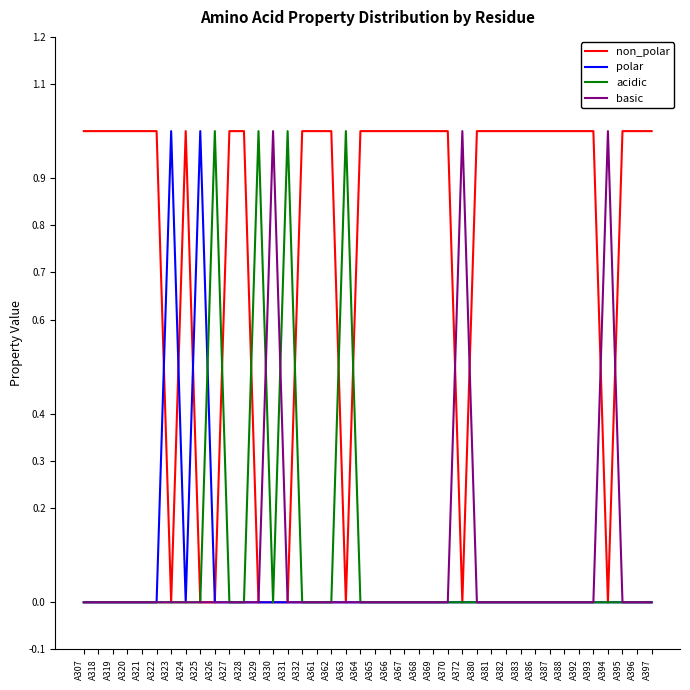

Reading left to right, what are all the values shown in this chart?

non_polar: 1	1	1	1	1	1	0	1	0	0	1	1	0	0	0	1	1	1	0	1	1	1	1	1	1	1	0	1	1	1	1	1	1	1	1	1	0	1	1	1
polar: 0	0	0	0	0	0	1	0	1	0	0	0	0	0	0	0	0	0	0	0	0	0	0	0	0	0	0	0	0	0	0	0	0	0	0	0	0	0	0	0
acidic: 0	0	0	0	0	0	0	0	0	1	0	0	1	0	1	0	0	0	1	0	0	0	0	0	0	0	0	0	0	0	0	0	0	0	0	0	0	0	0	0
basic: 0	0	0	0	0	0	0	0	0	0	0	0	0	1	0	0	0	0	0	0	0	0	0	0	0	0	1	0	0	0	0	0	0	0	0	0	1	0	0	0